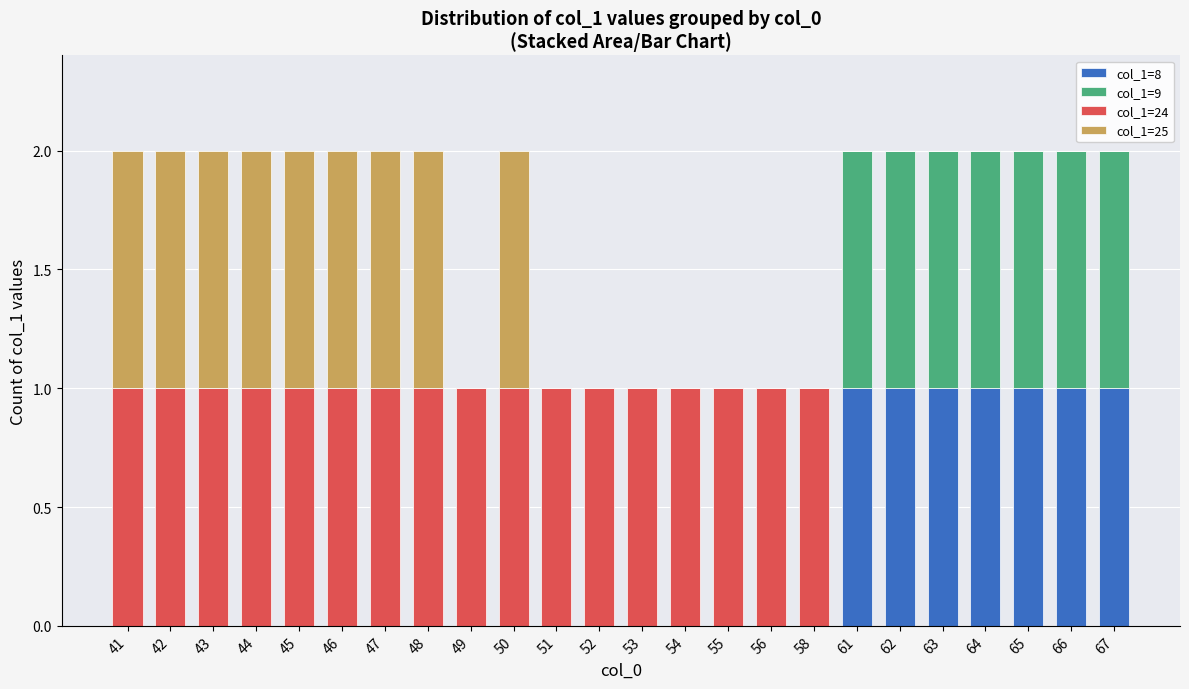

What is the total value across all series at 61?

2